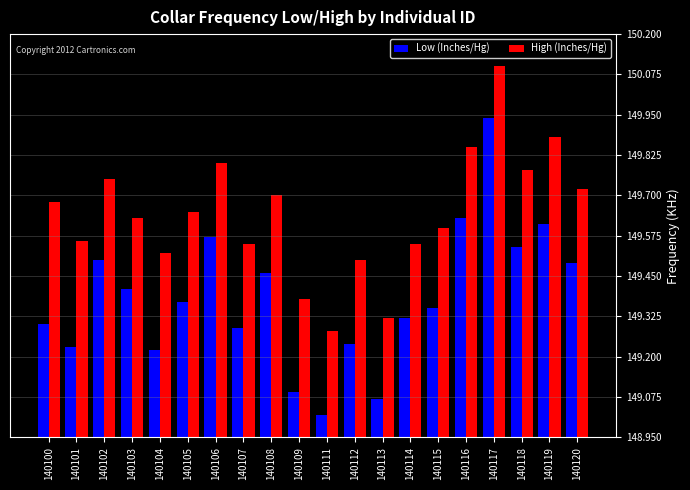

Which series has the largest range (max minus min)?

Low (Inches/Hg)